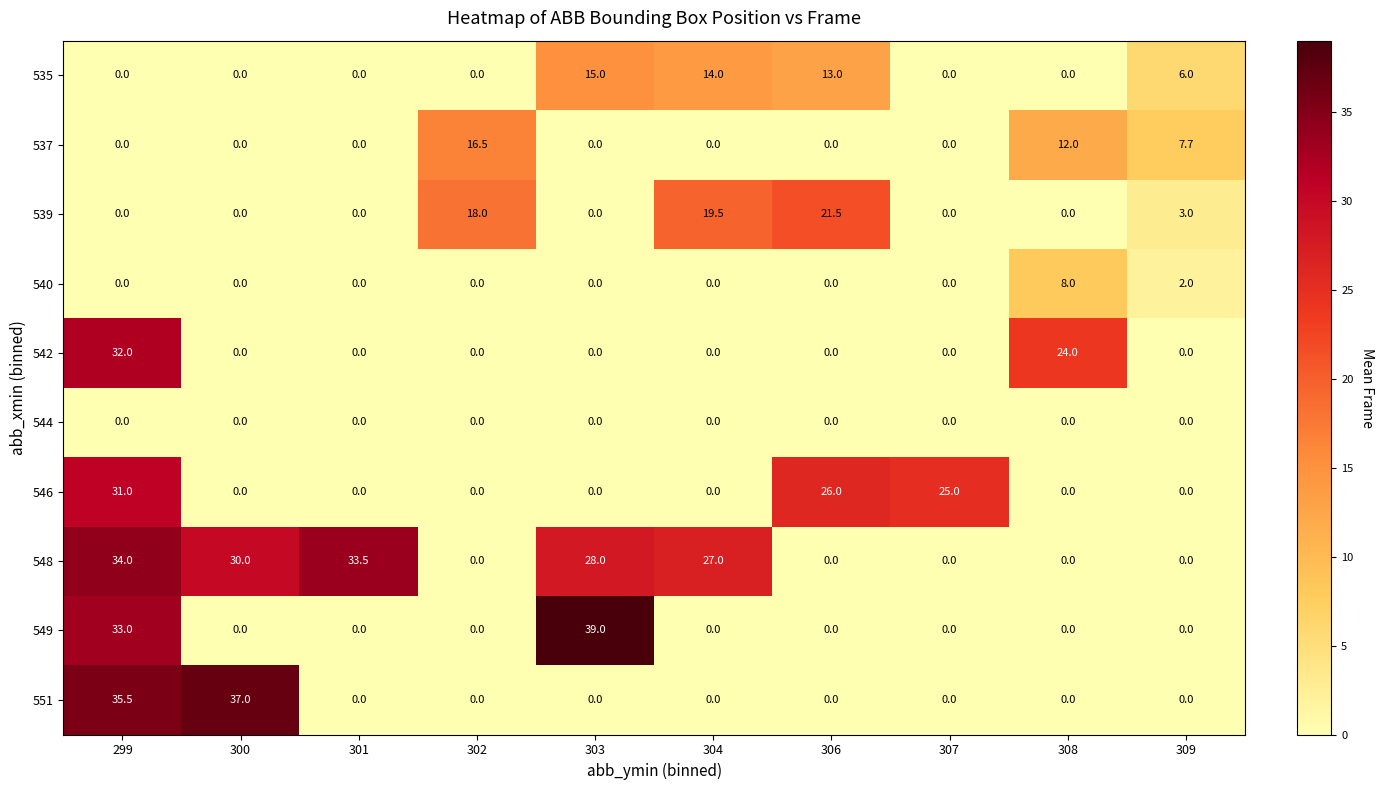

Rank the series by their maximum value, from lowest to highest.

544, 540, 535, 537, 539, 546, 542, 548, 551, 549